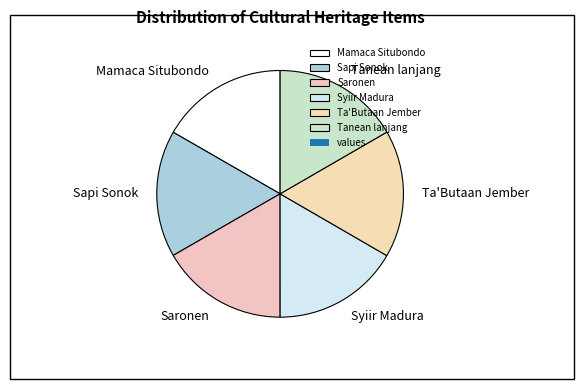

What is the ratio of the value at Syiir Madura to the value at Tanean lanjang?

1.0